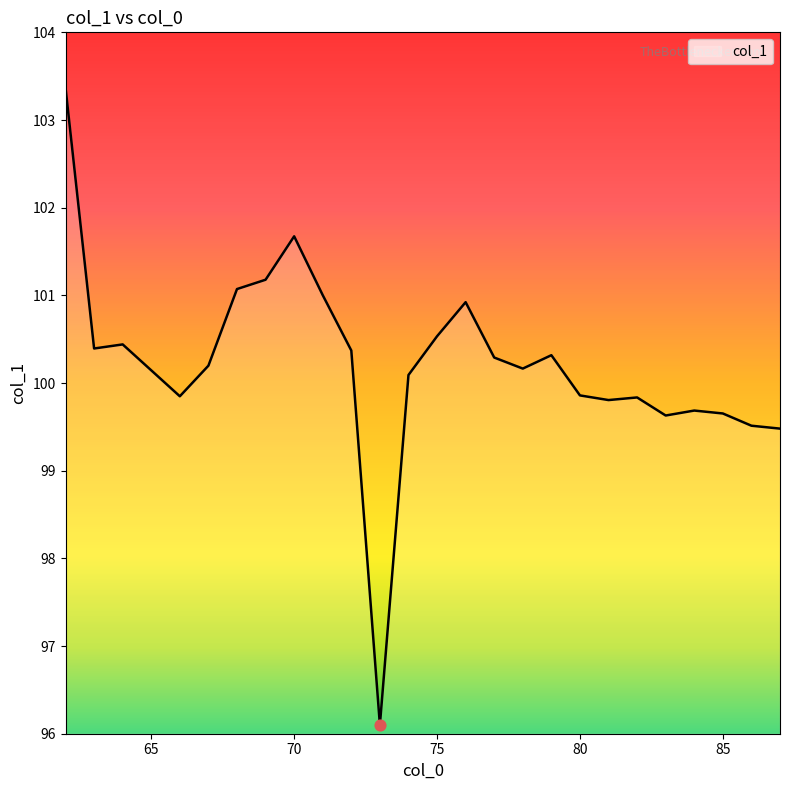

What is the difference between the maximum and minimum values?

7.3